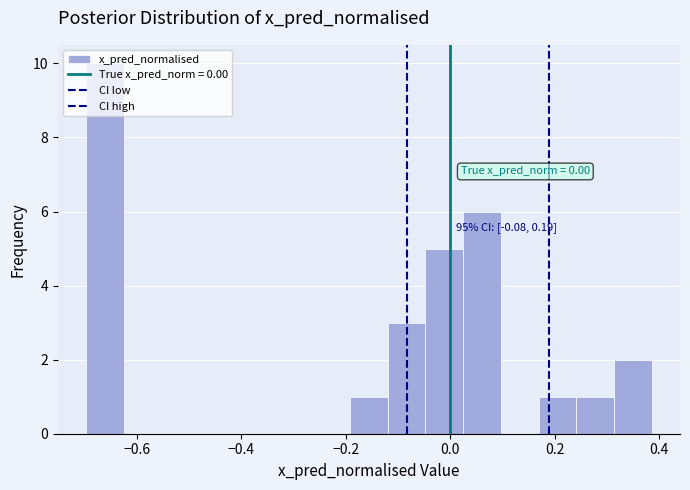

Around what value on the x-axis is the tallest bar? Give the approximate position of its centre, as read against the axis.

-0.66